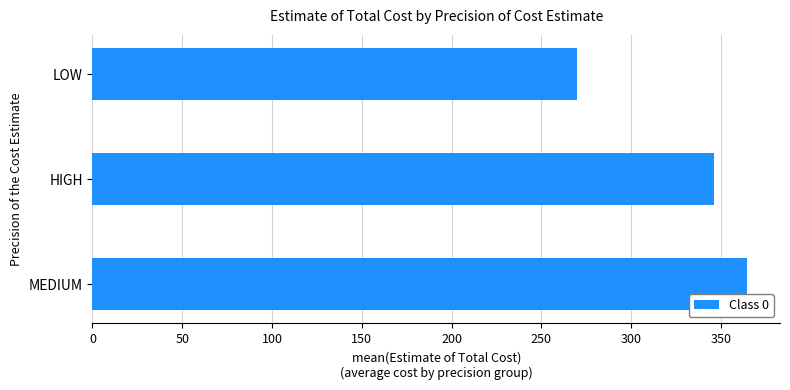

Where is the data nearest to the value 317?

HIGH